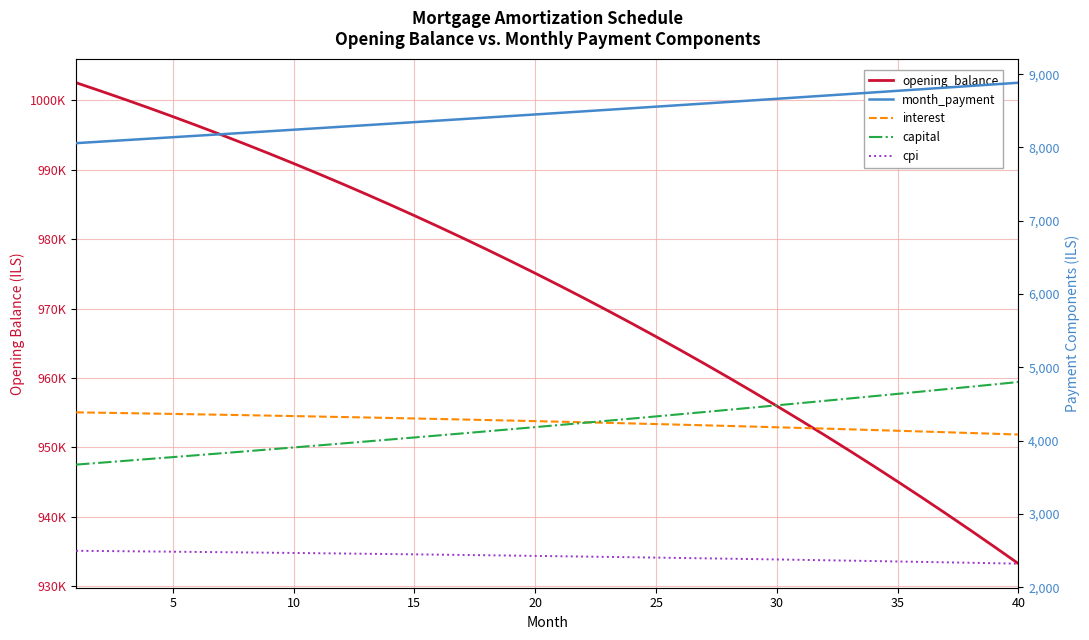

Which series has the largest total across all categories?

opening_balance